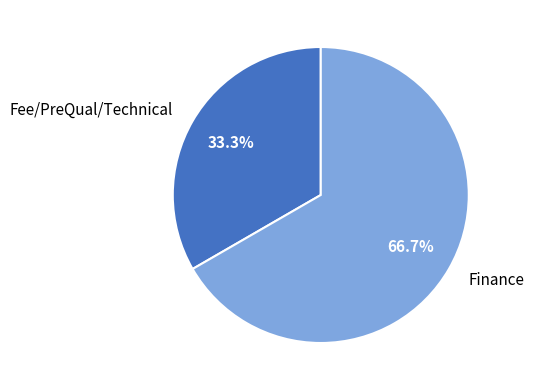

To the nearest percent, what percentage of the pie is Finance?

67%